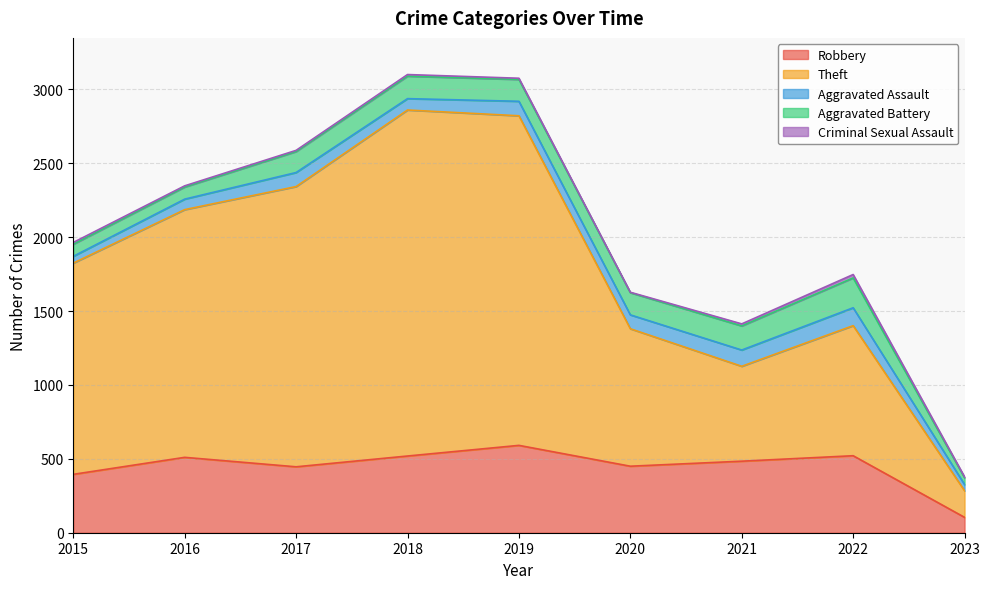

What is the sum of the Aggravated Battery values at 2016 and 2020?

232